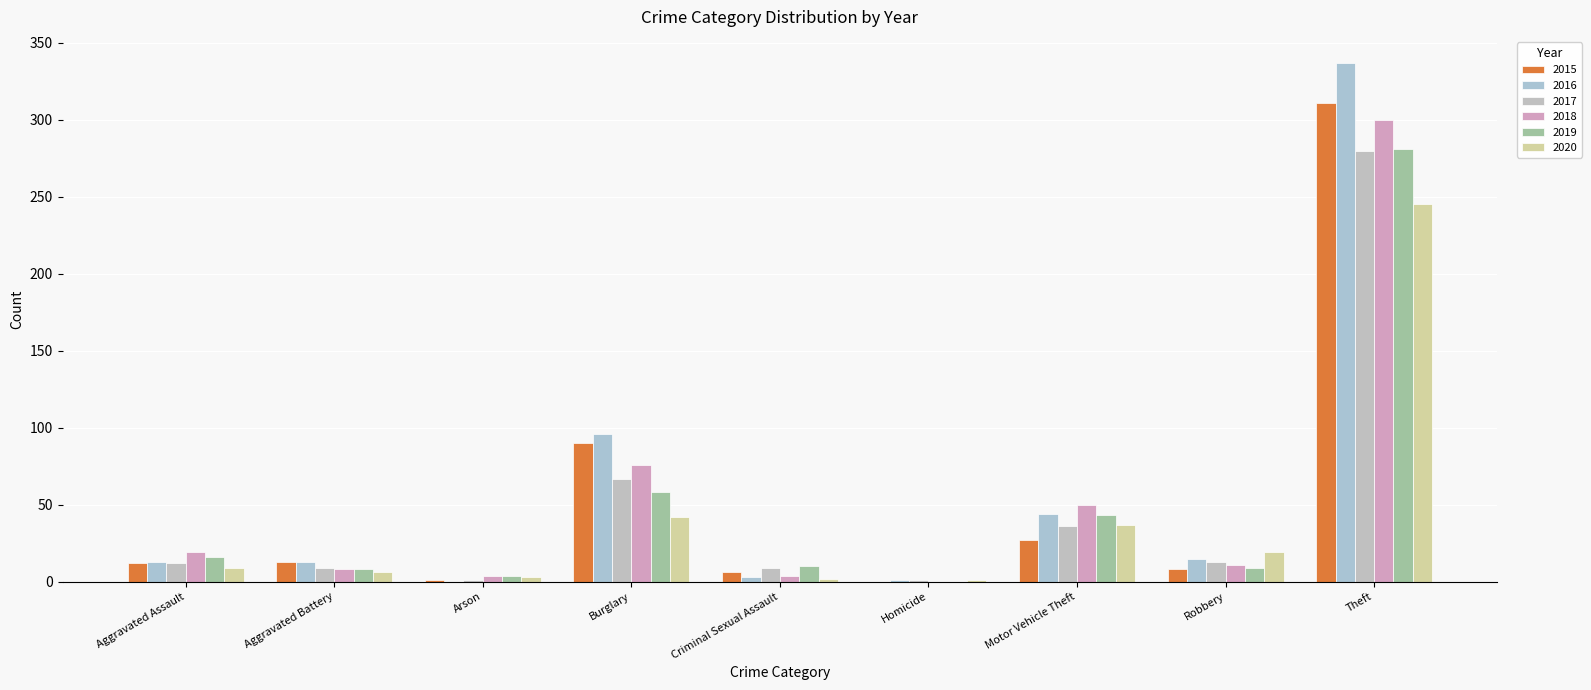

At how many categories does at least one series exceed 195?

1